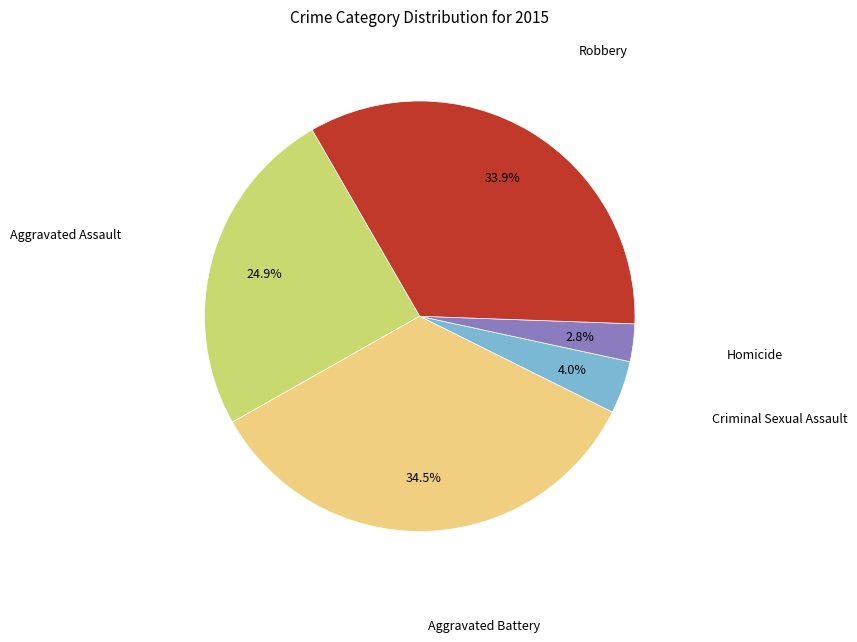

Is there any slice that represents more than half of the pie?

No